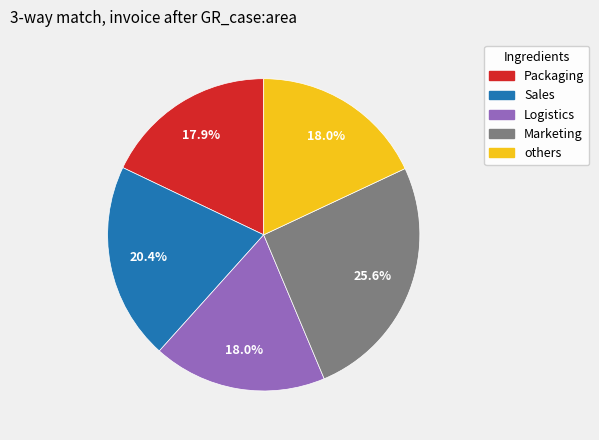

Does any single category account for the majority?

No